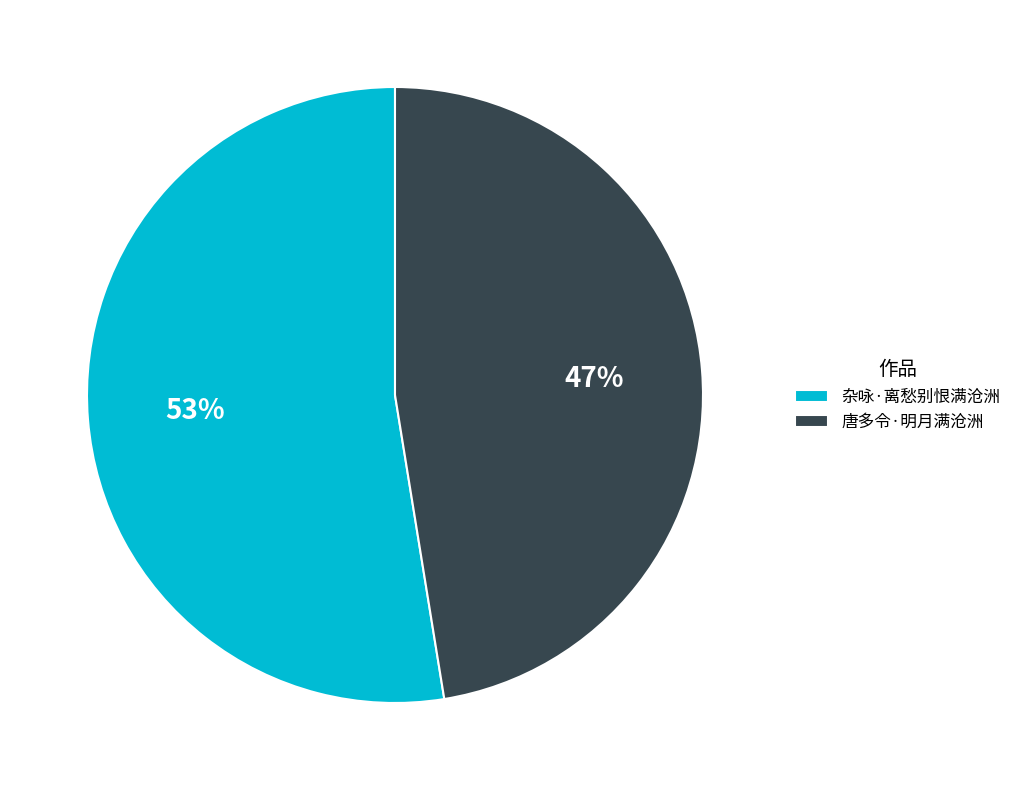

Which category accounts for the majority?

杂咏·离愁别恨满沧洲